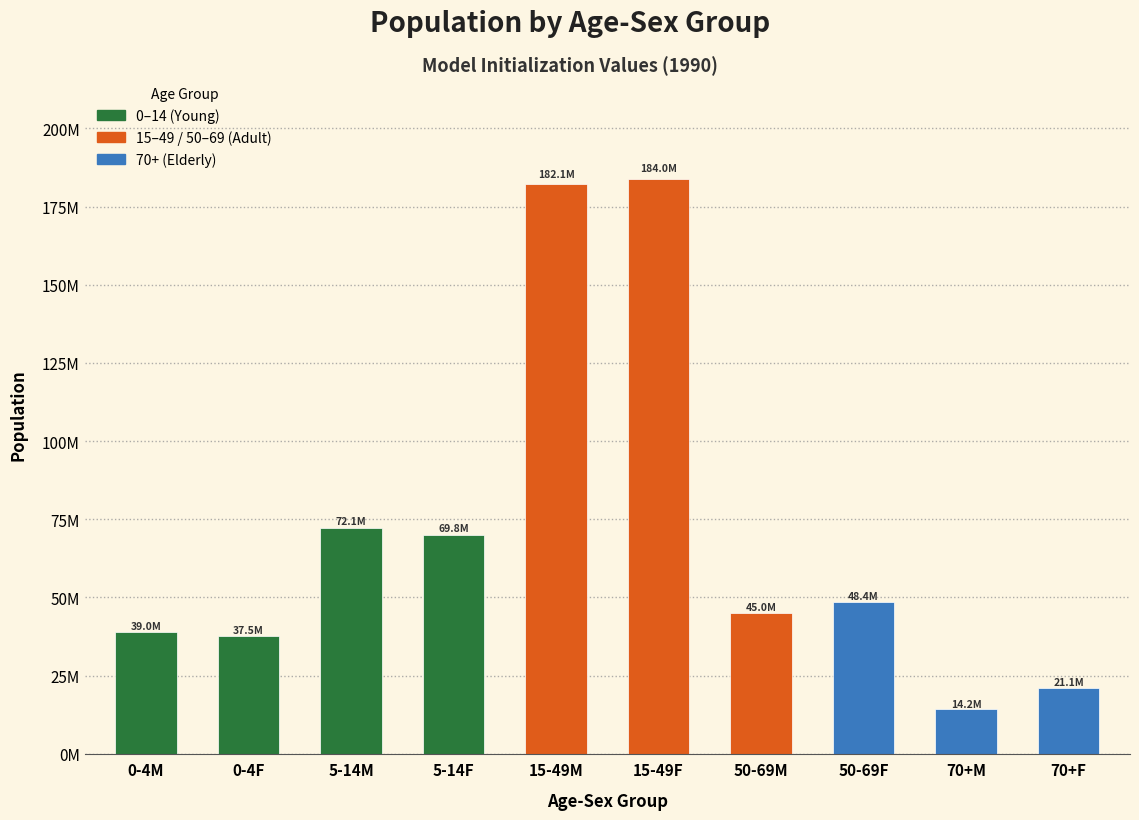

Are the bars horizontal?

No